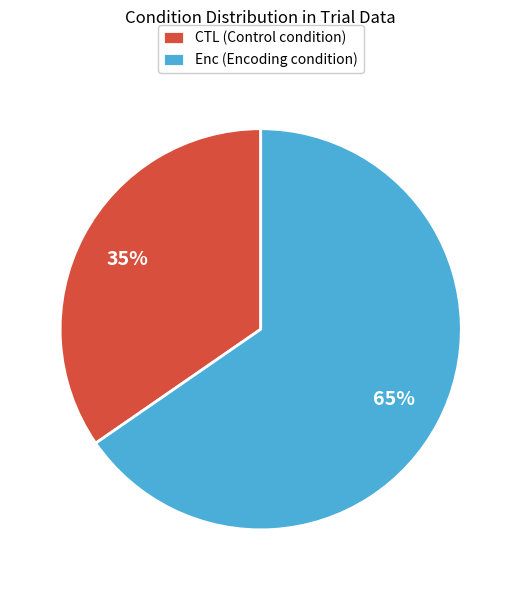

To the nearest percent, what is the combined percentage of Enc (Encoding condition) and CTL (Control condition)?

100%